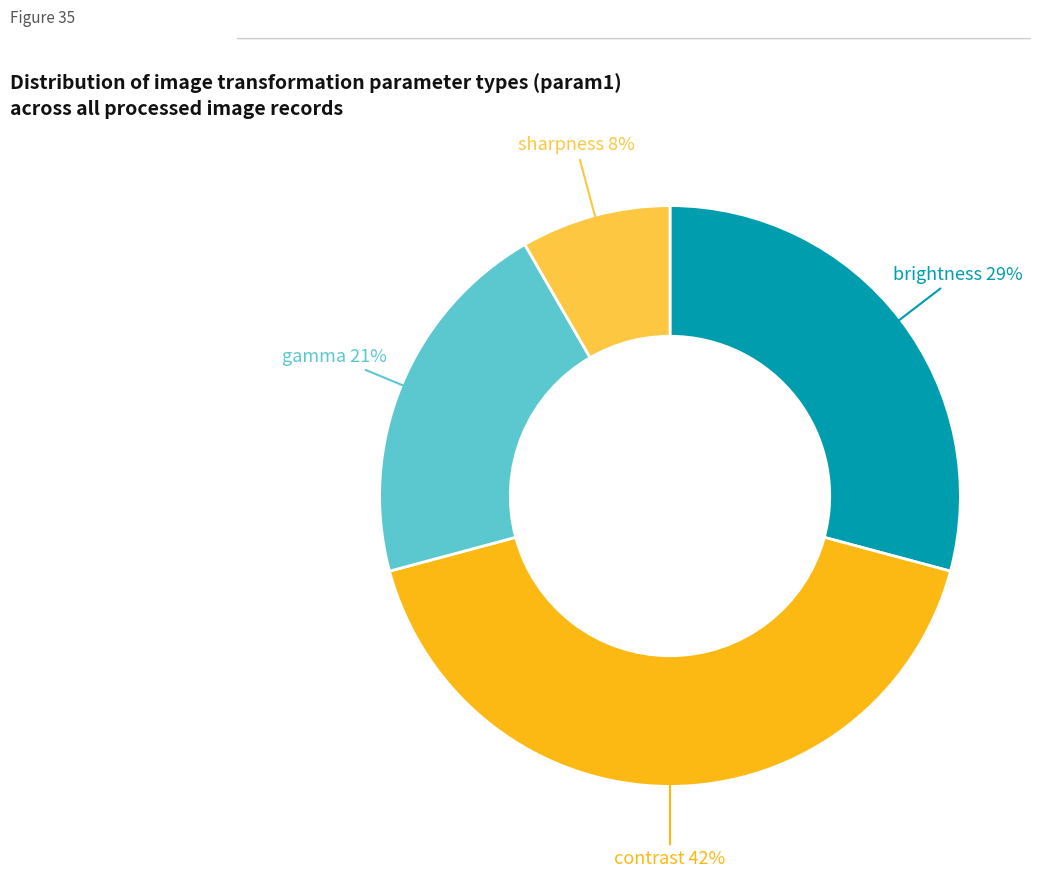

Is there a majority slice in this chart?

No